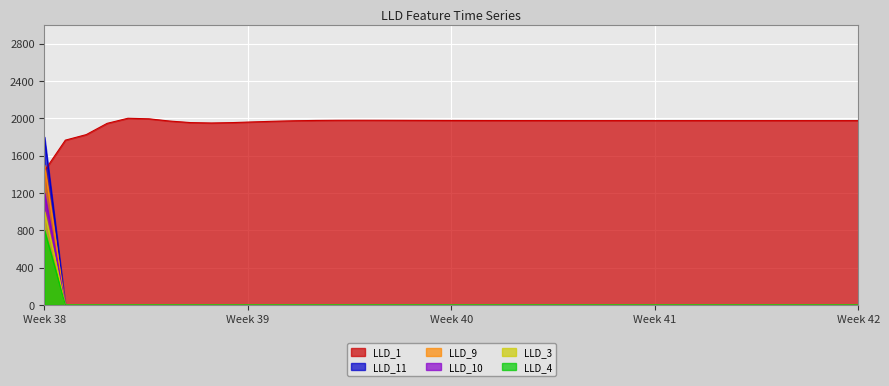

The value of LLD_11 at 21 is 1.3. True or false?

False